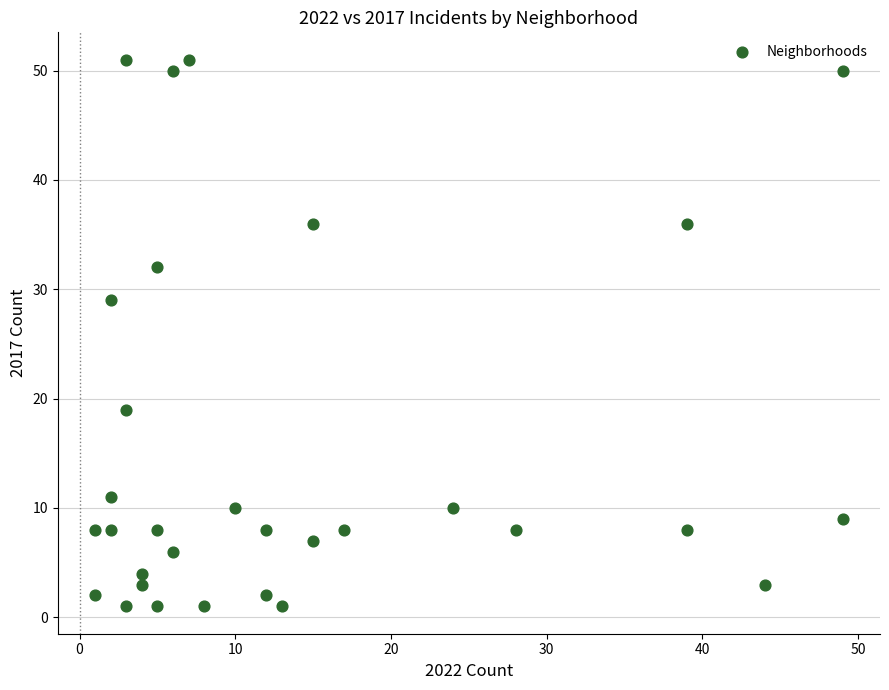

What Y value in the scatter plot is closest to 26?

29